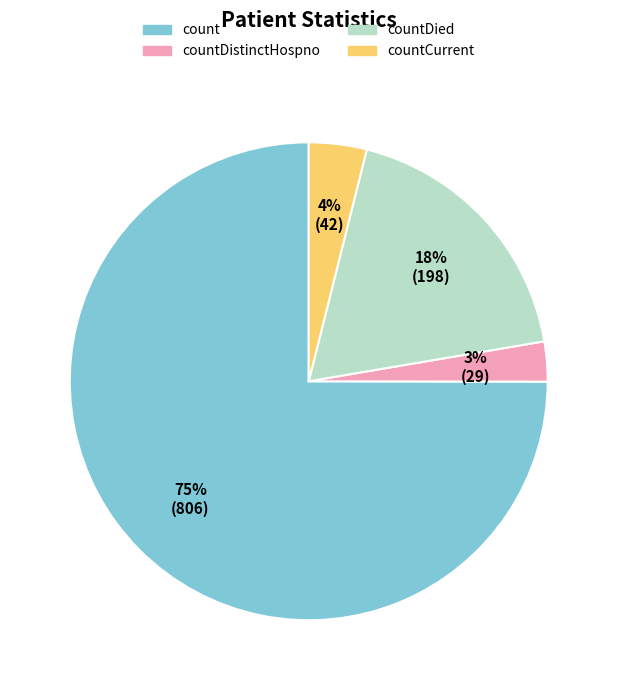

Is there any slice that represents more than half of the pie?

Yes